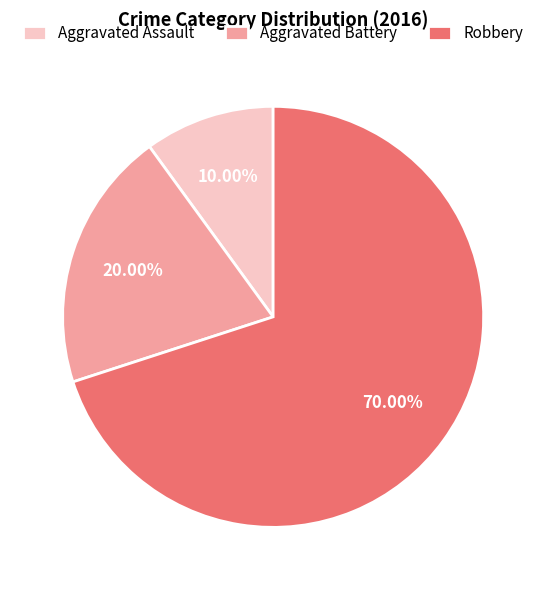

How many slices are in this pie chart?

3